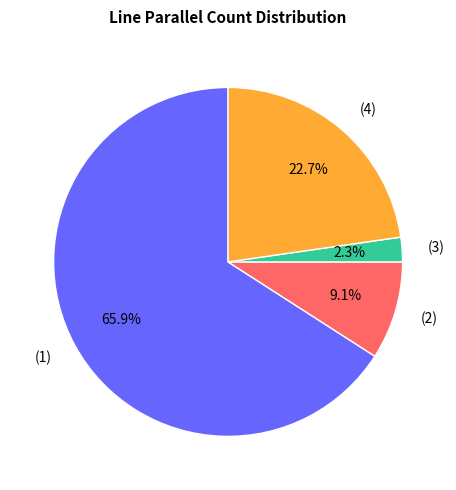

What percentage do (3) and (1) together represent?

68.2%